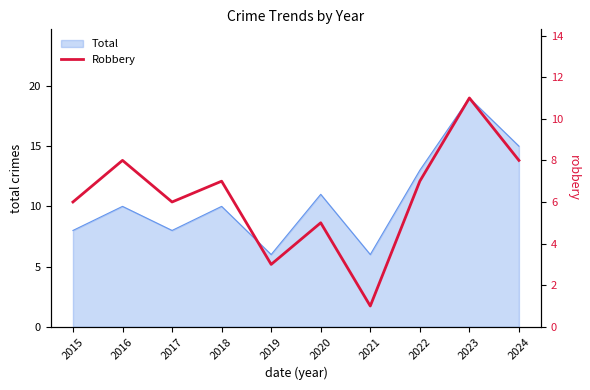

The value of Total at 2020 is 19. True or false?

False